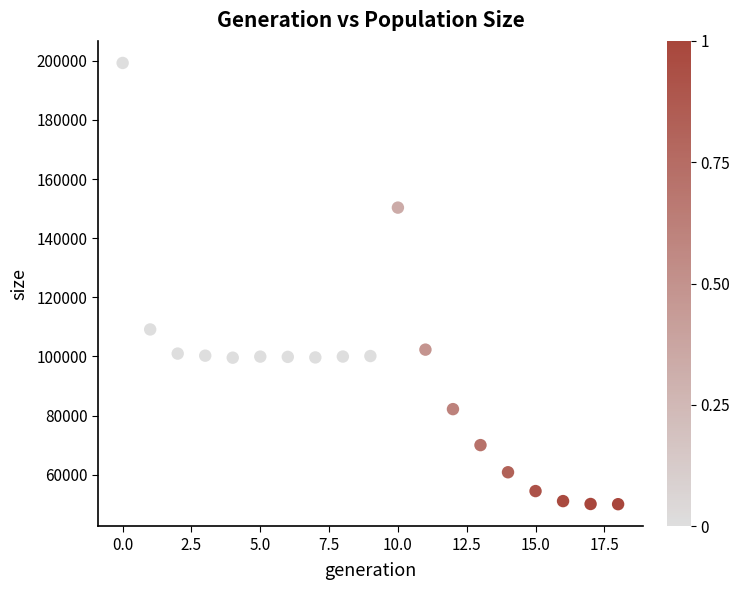

What Y value in the scatter plot is closest to 124629?

109110